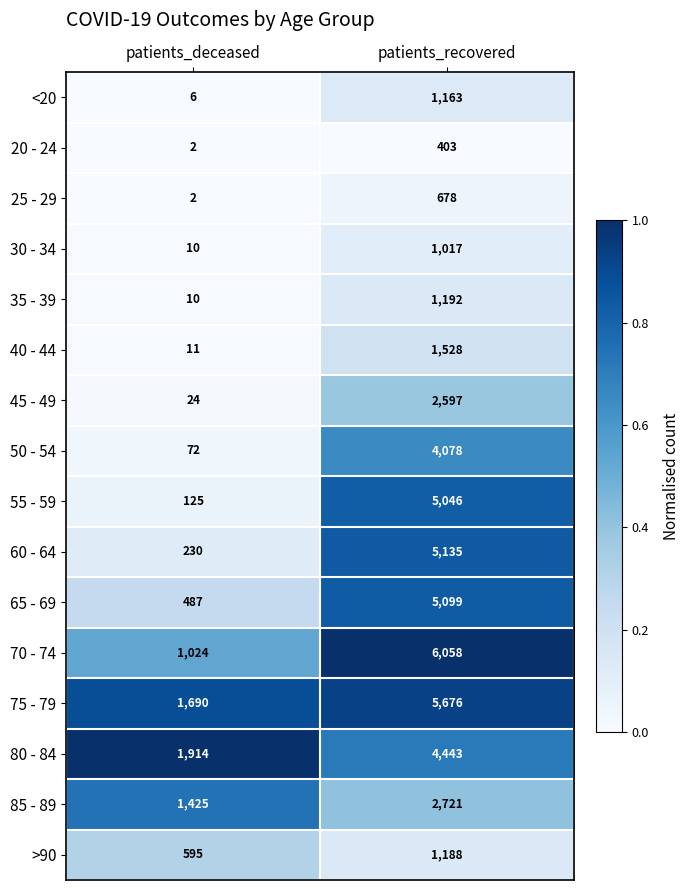

Rank the series by their maximum value, from lowest to highest.

20 - 24, 25 - 29, 30 - 34, <20, >90, 35 - 39, 40 - 44, 45 - 49, 85 - 89, 50 - 54, 80 - 84, 55 - 59, 65 - 69, 60 - 64, 75 - 79, 70 - 74